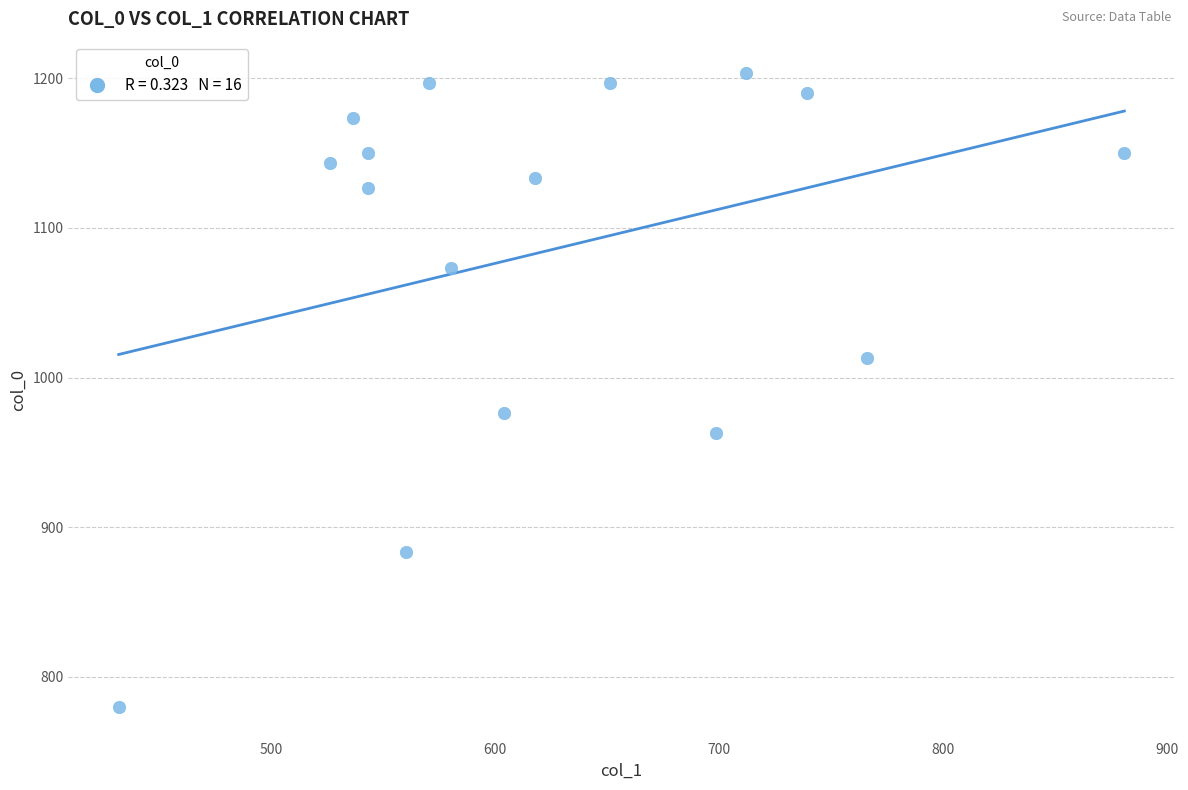

What is the range of X values (max minus min)?

448.9